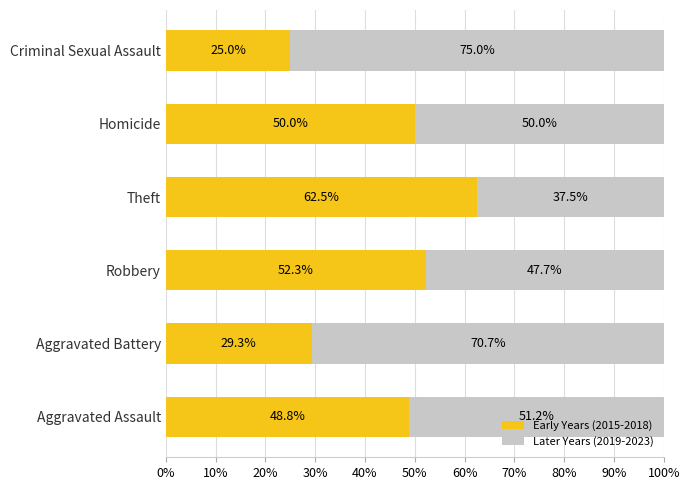

The value of Early Years (2015-2018) at Theft is 14.9. True or false?

False